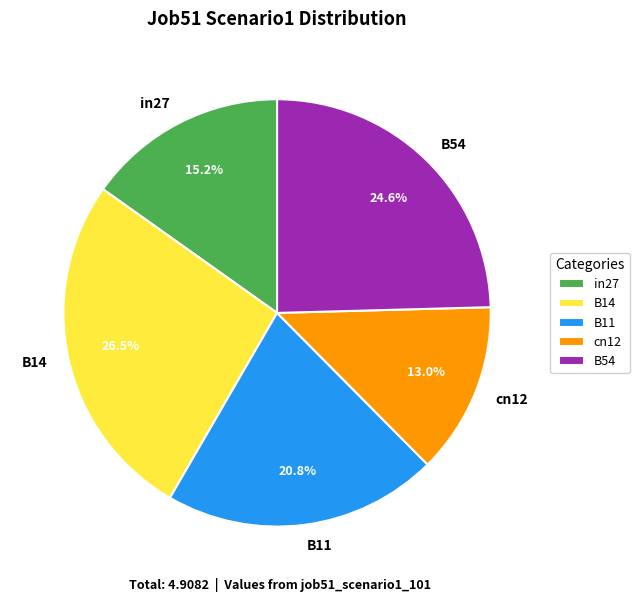

What portion of the pie excludes B11?

79.2%